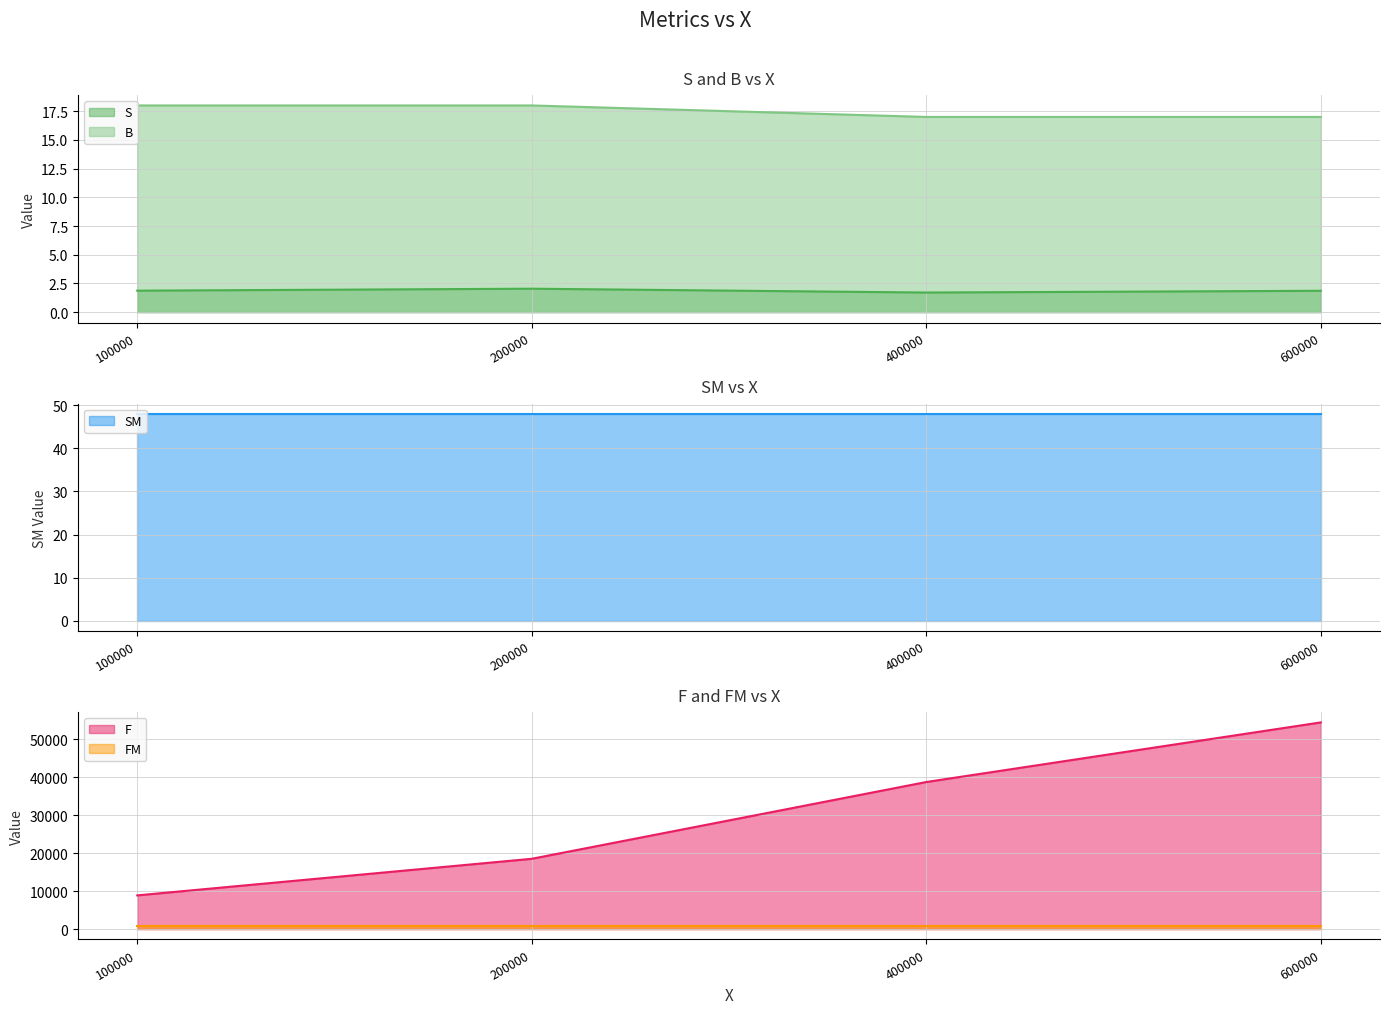

What is the difference between the maximum and minimum values in the S series?

0.3